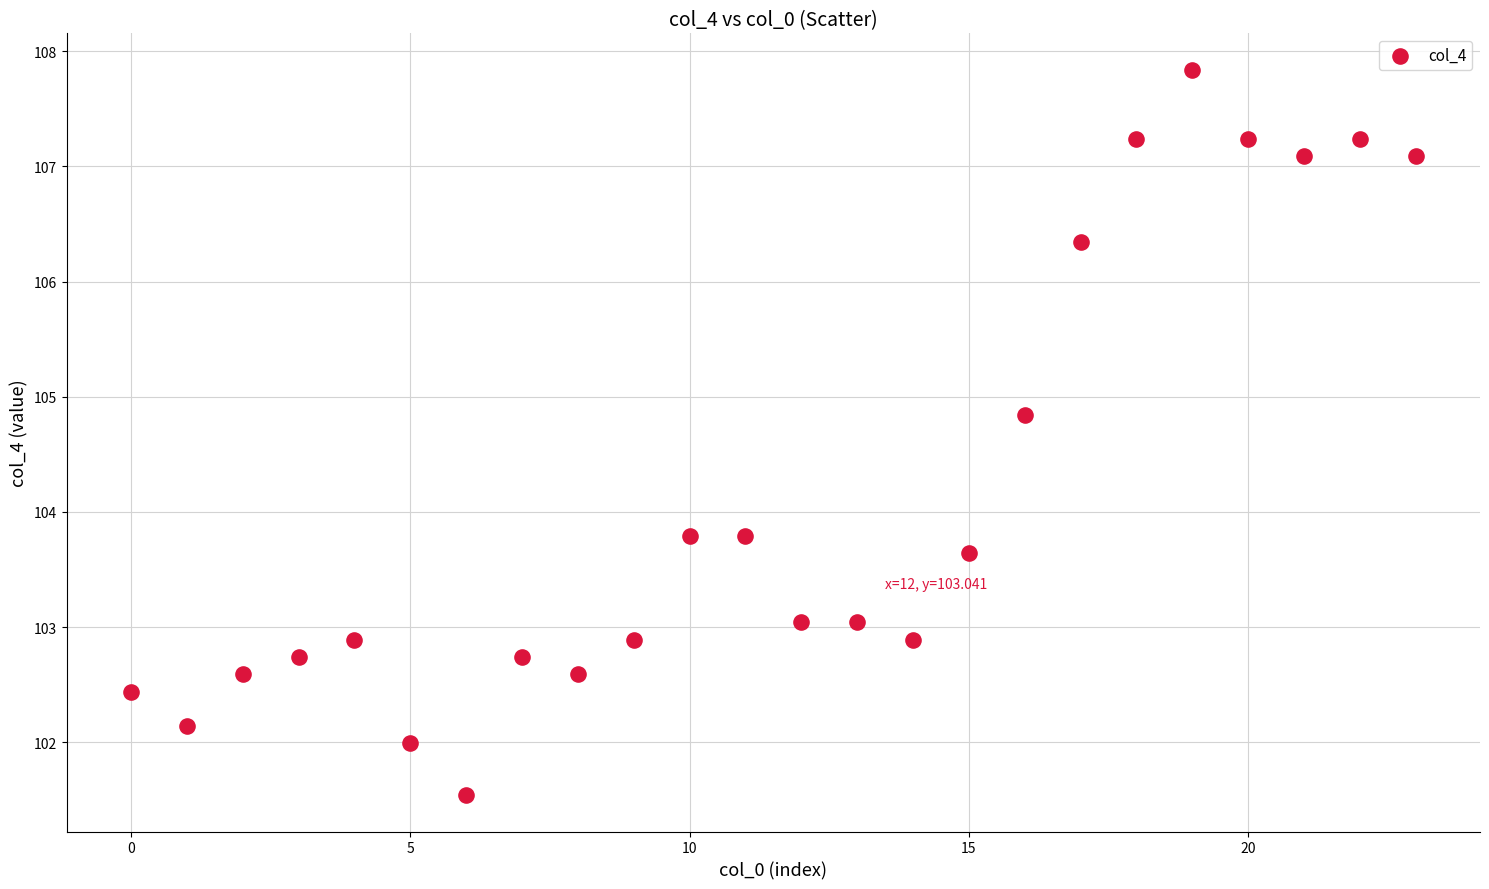

What is the range of Y values (max minus min)?

6.3